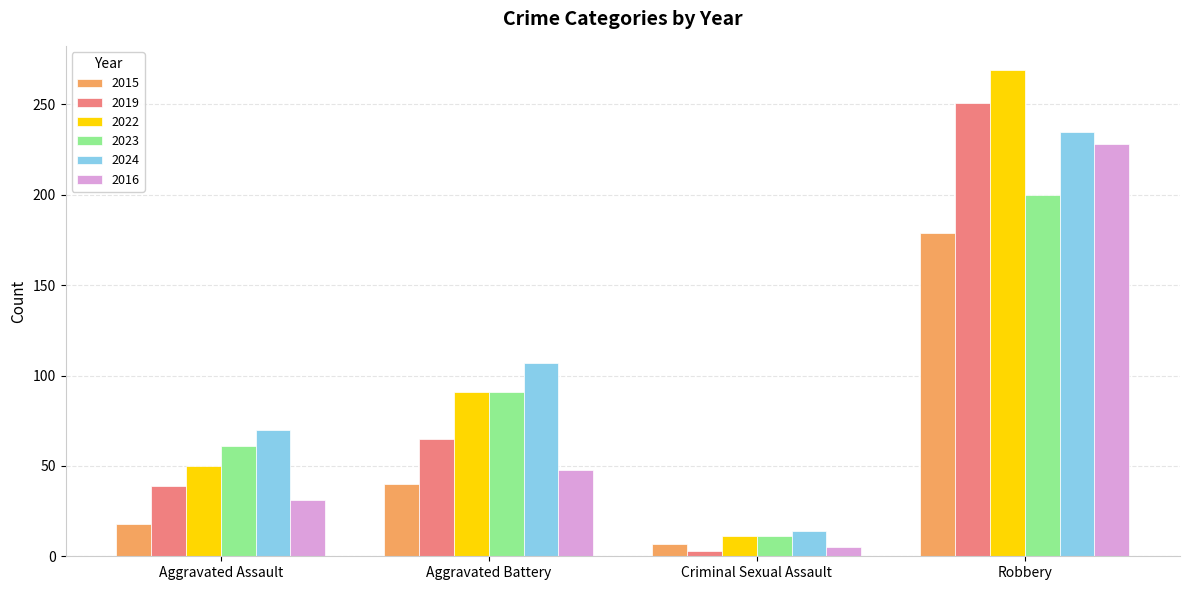

What is the spread (max minus min) of values at Robbery?

90